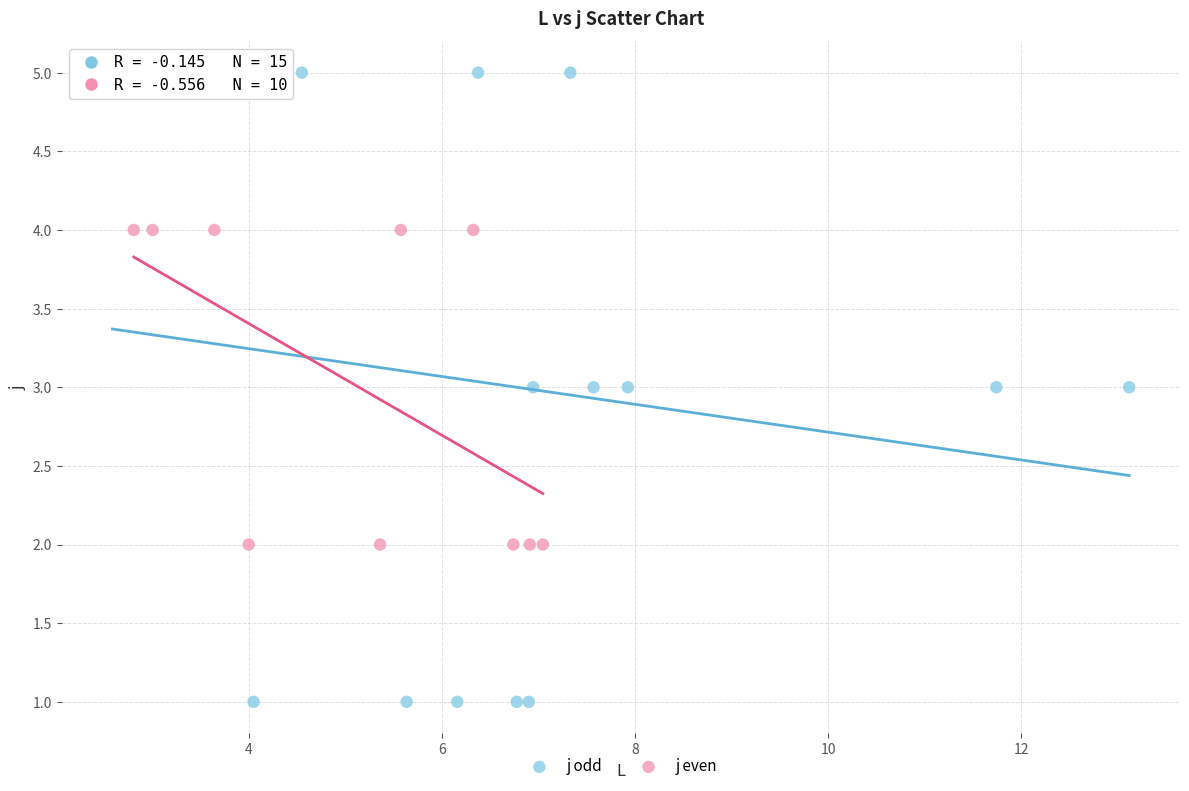

Which series reaches the maximum Y coordinate?

j odd